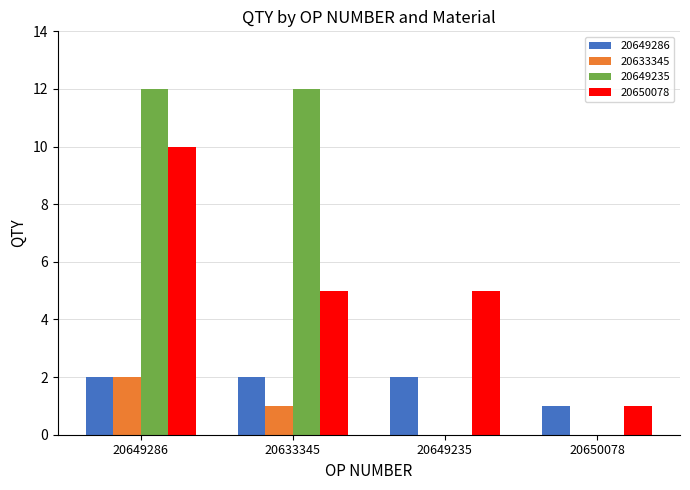

The value of 20649286 at 20649286 is 1. True or false?

False